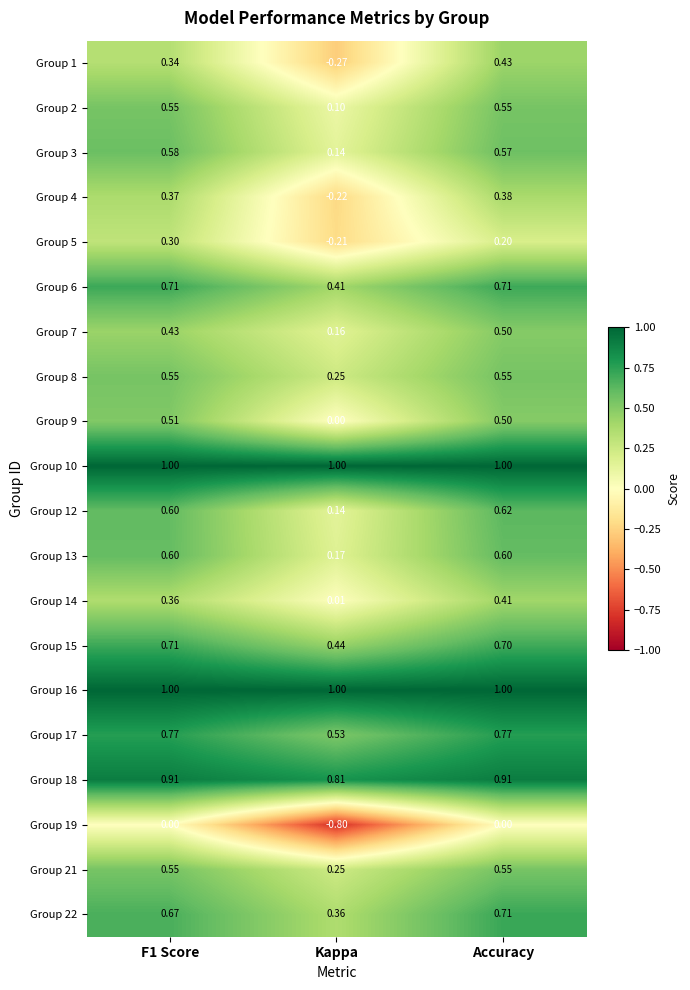

Is the value of Group 18 at F1 Score greater than the value of Group 1 at F1 Score?

Yes